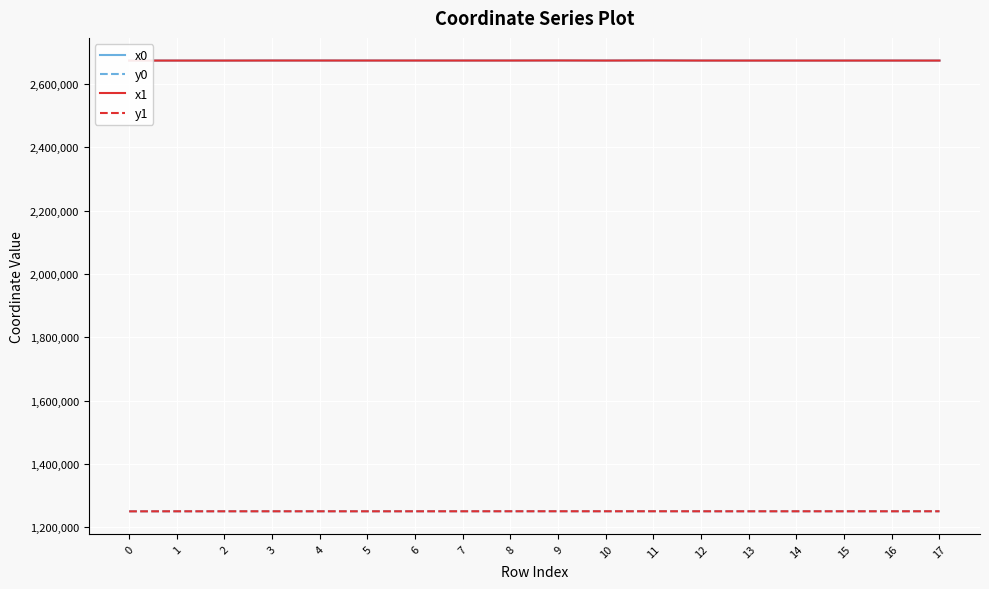

What is the value of the y1 point at the 8th from the left?

1250487.3